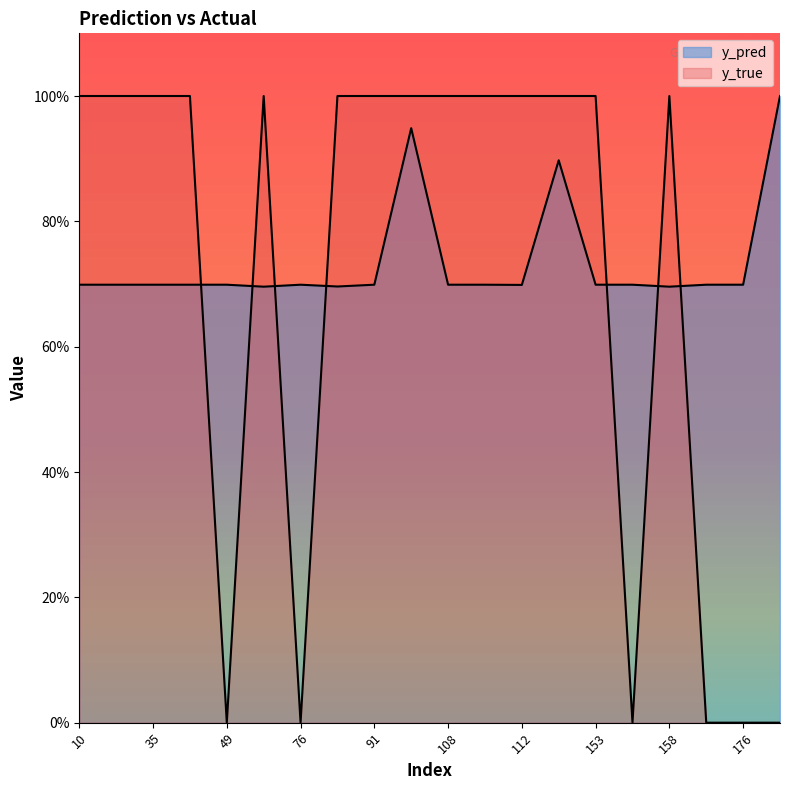

What is the average value of the y_pred series?

0.7